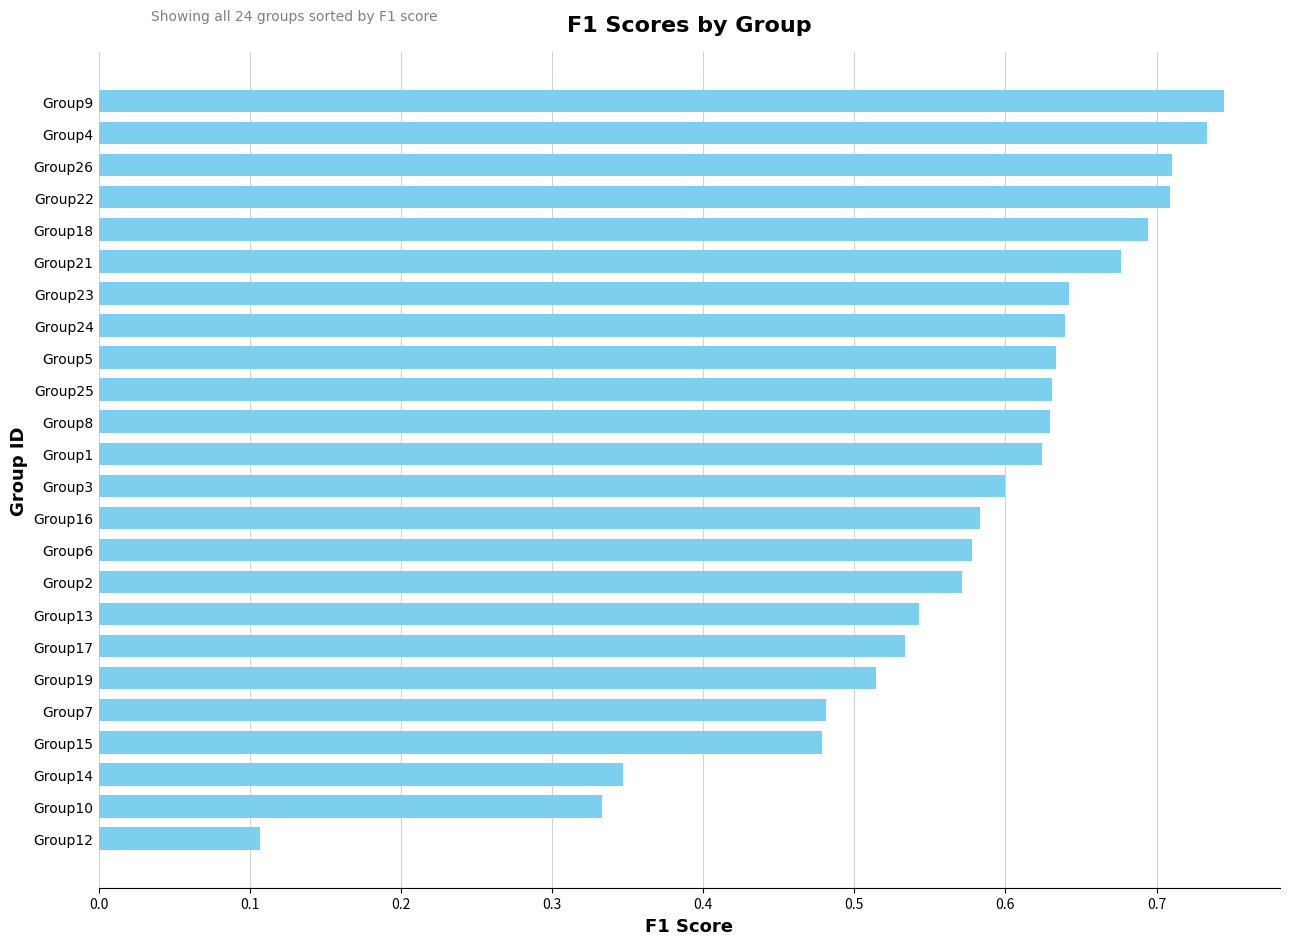

What is the sum of all values?

13.7